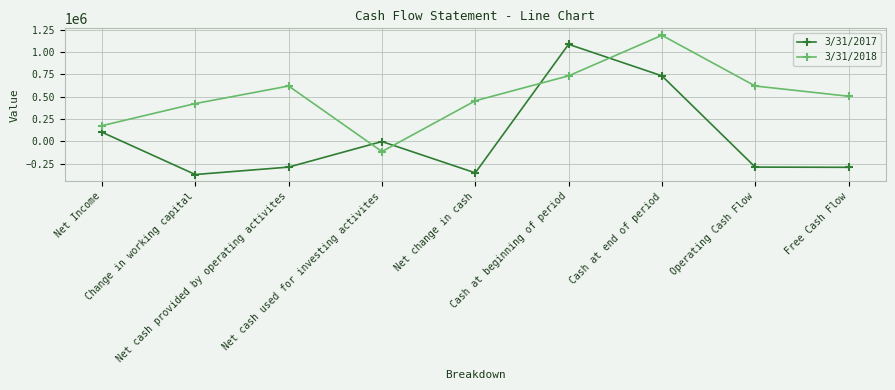

How many values in the 3/31/2018 series are below 504074?

4